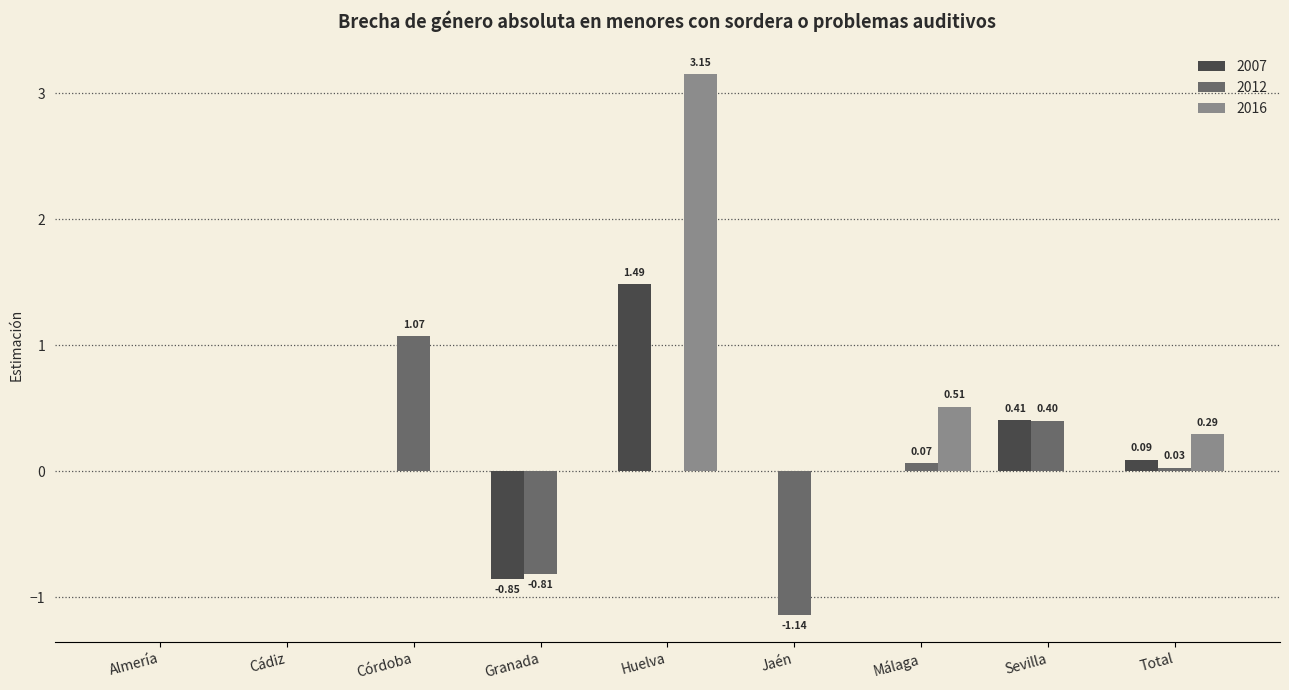

What is the maximum value for 2012?

1.1